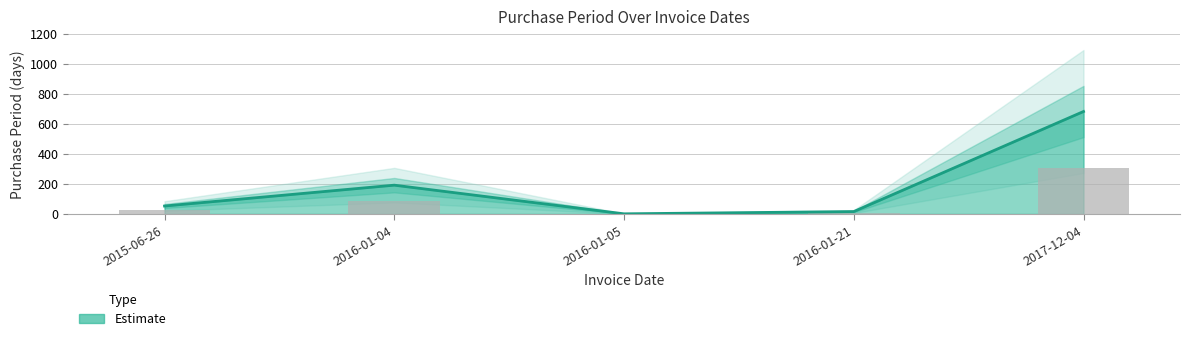

The value at 2016-01-21 is 16. True or false?

True